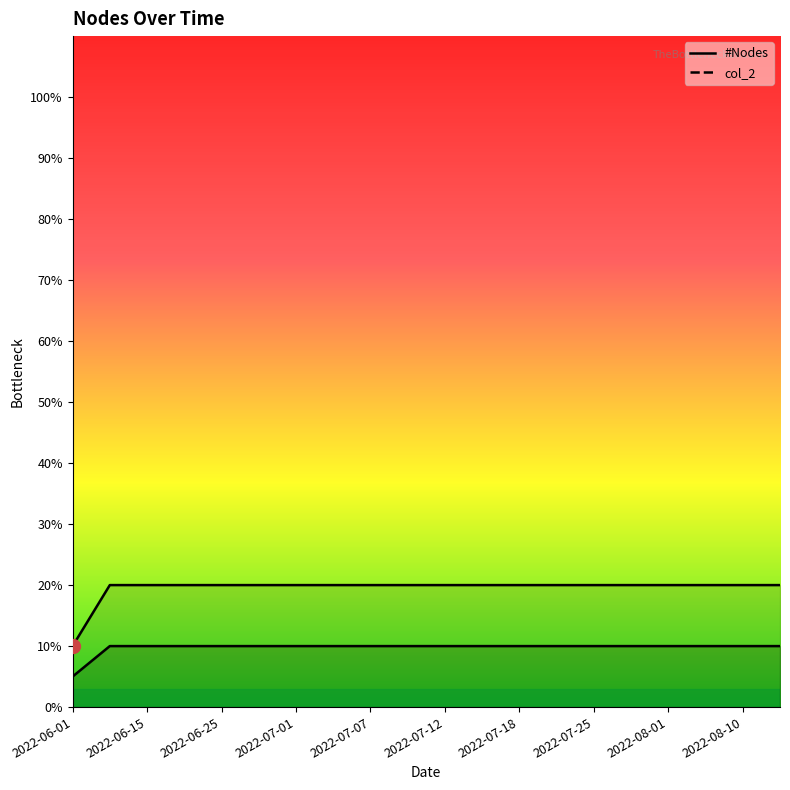

What is the spread (max minus min) of values at 2022-08-15?

10